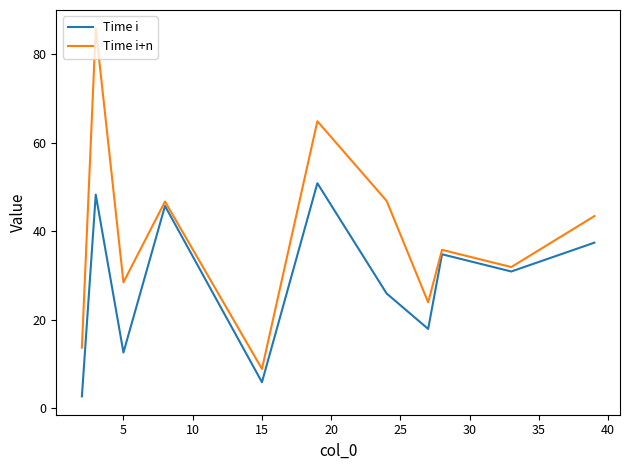

How many lines are shown in the chart?

2